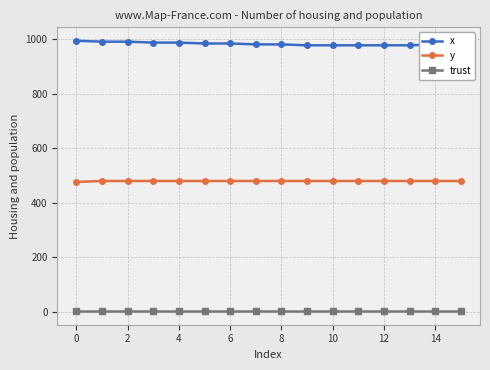

True or false: trust and x intersect in this chart.

False